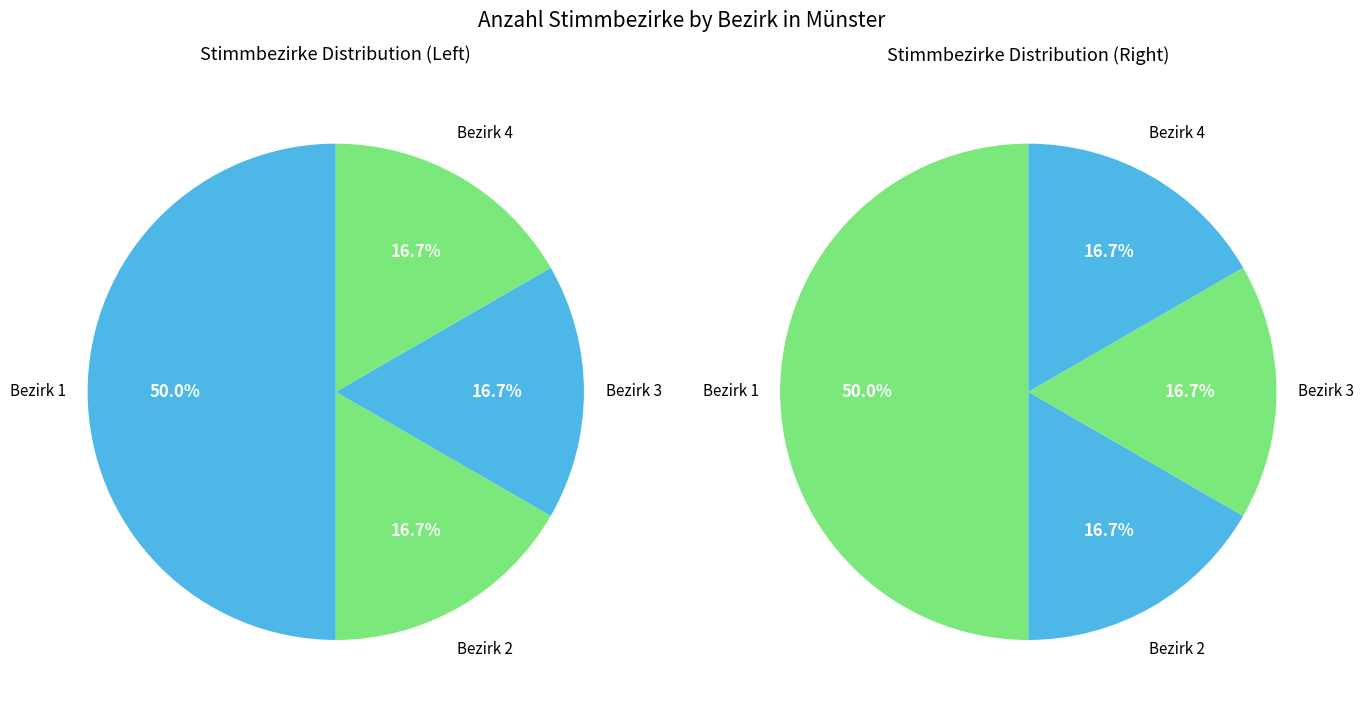

The Bezirk 2 slice represents 17% of the pie. True or false?

True